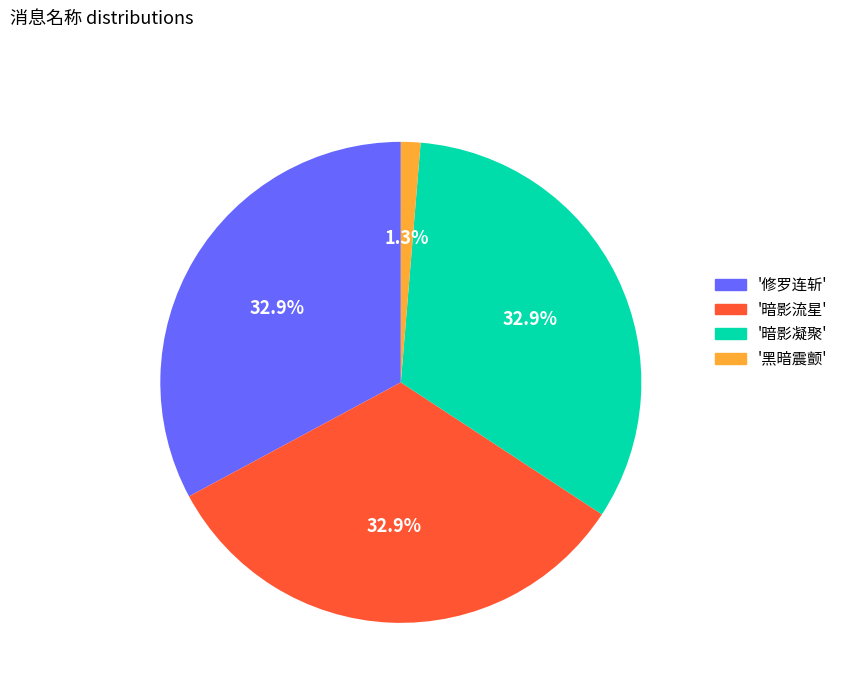

Is there any slice that represents more than half of the pie?

No